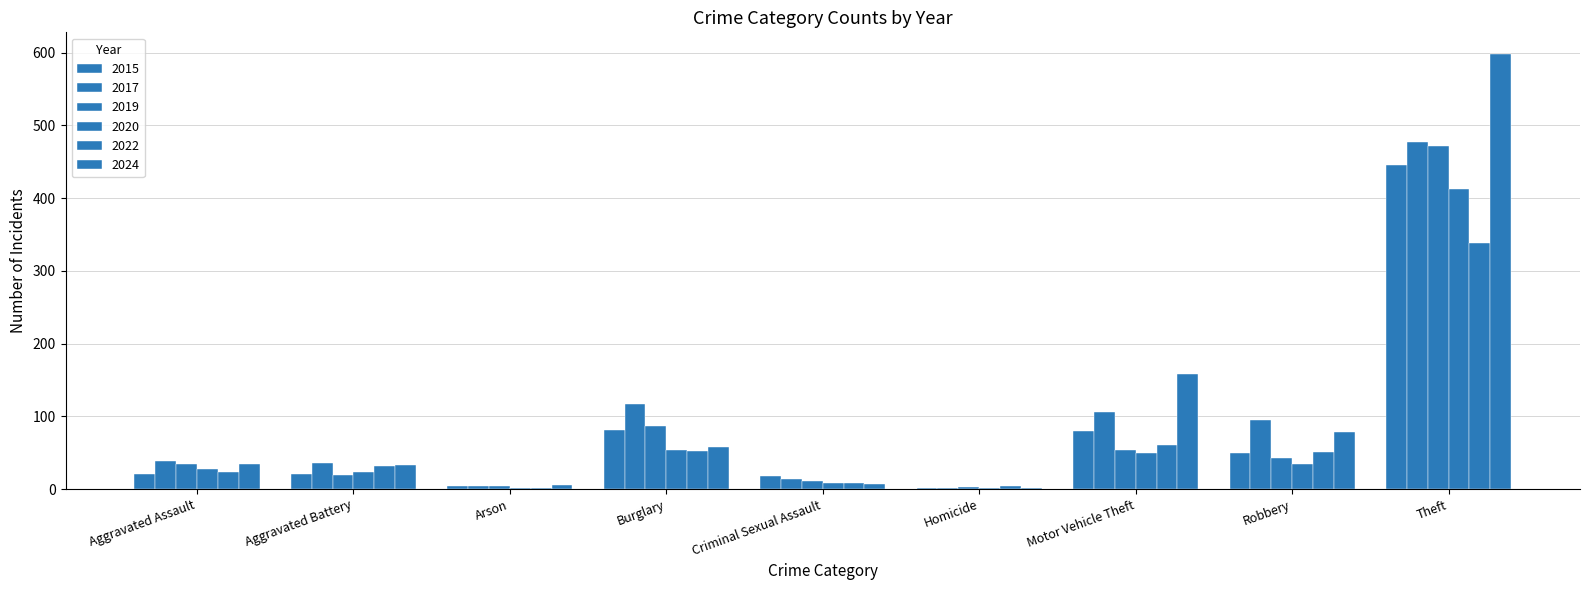

List the labels in order of 2024 value, largest first.

Theft, Motor Vehicle Theft, Robbery, Burglary, Aggravated Assault, Aggravated Battery, Criminal Sexual Assault, Arson, Homicide